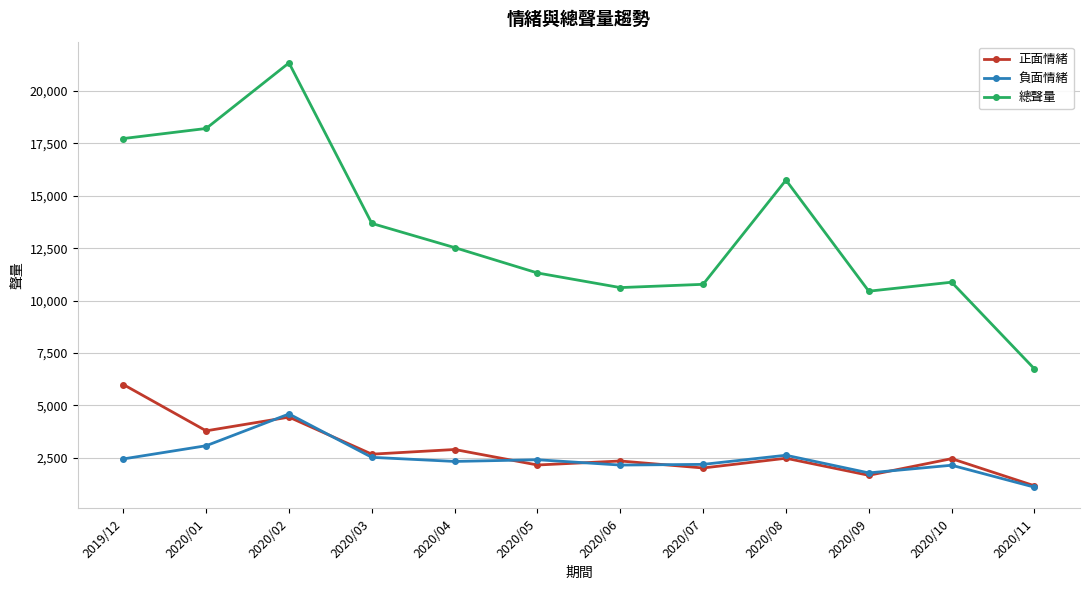

Is it true that 總聲量 equals 18209 at 2020/01?

True